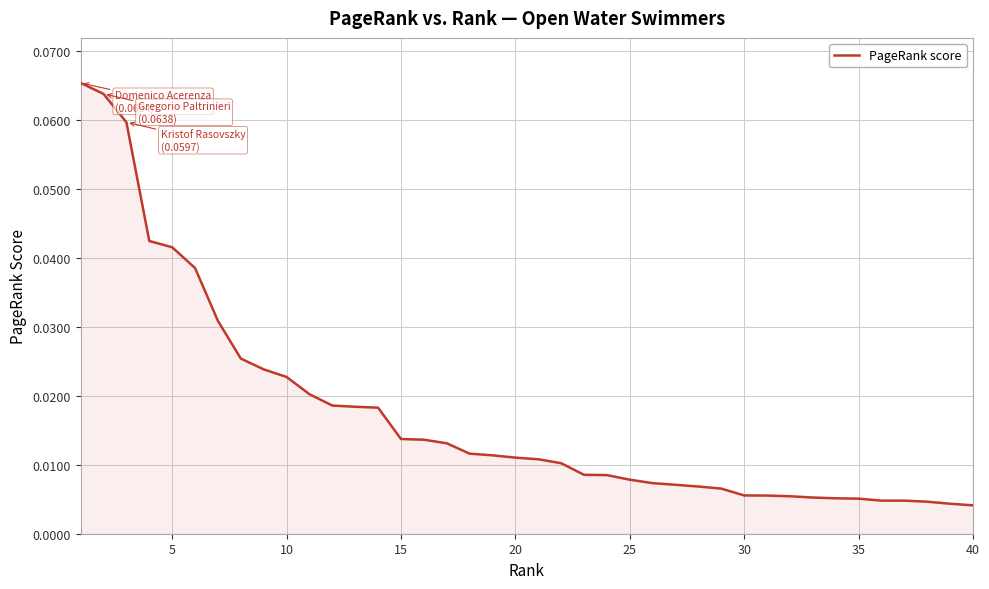

How many lines are shown in the chart?

1